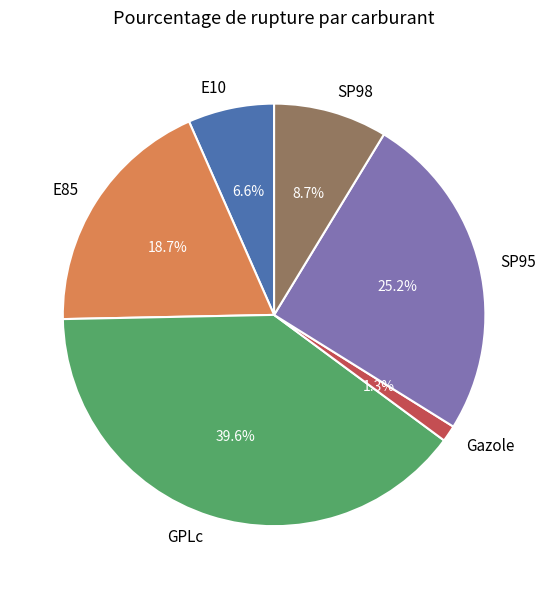

True or false: Gazole accounts for 11% of the total.

False